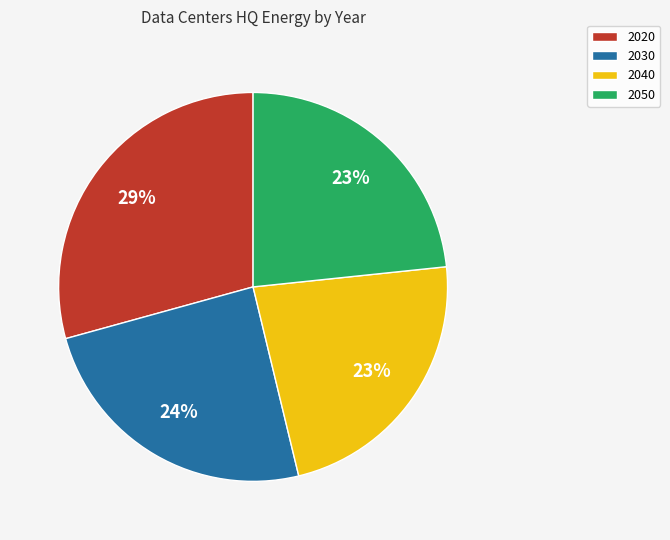

Which has a higher value, 2050 or 2030?

2030